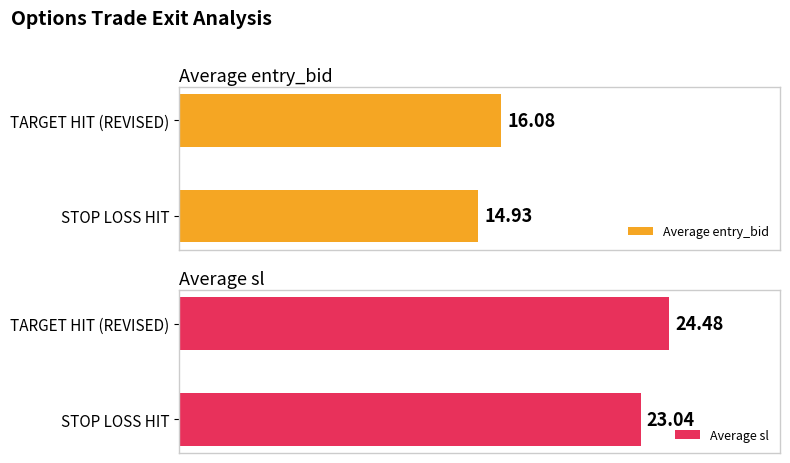

Which series has the widest spread of values?

Average sl